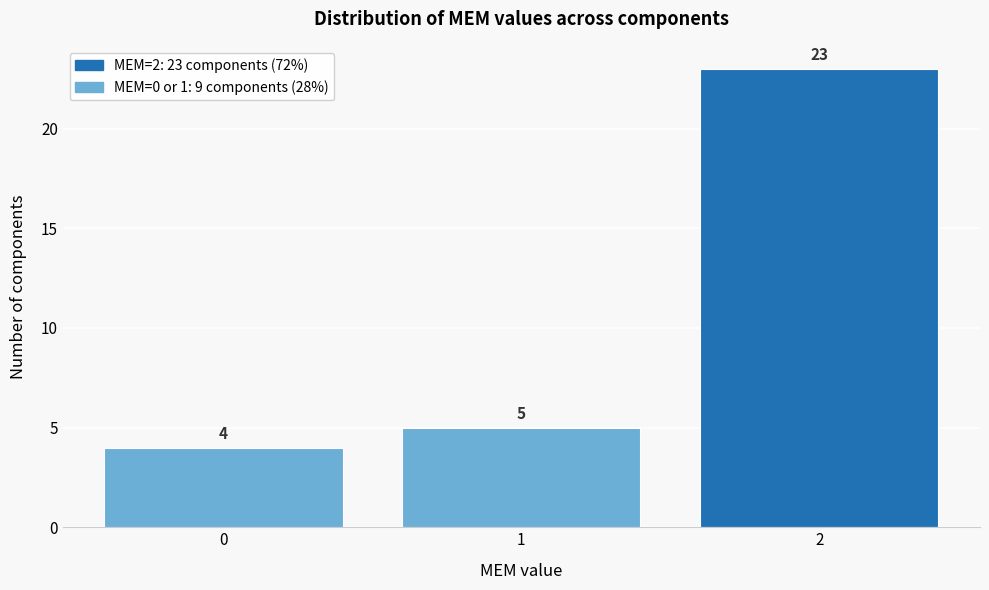

Reading left to right, extract all data points from this chart.

4	5	23